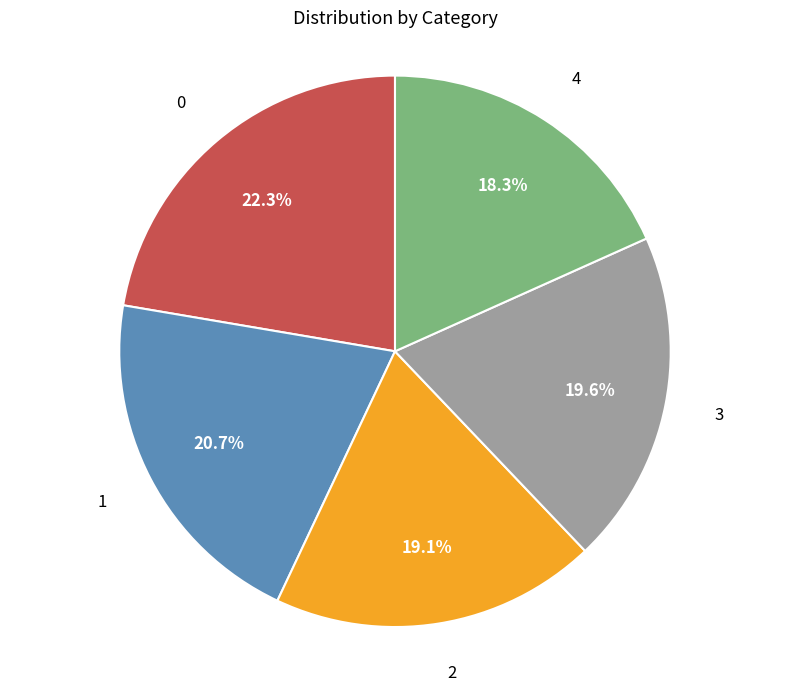

Does any single category account for the majority?

No